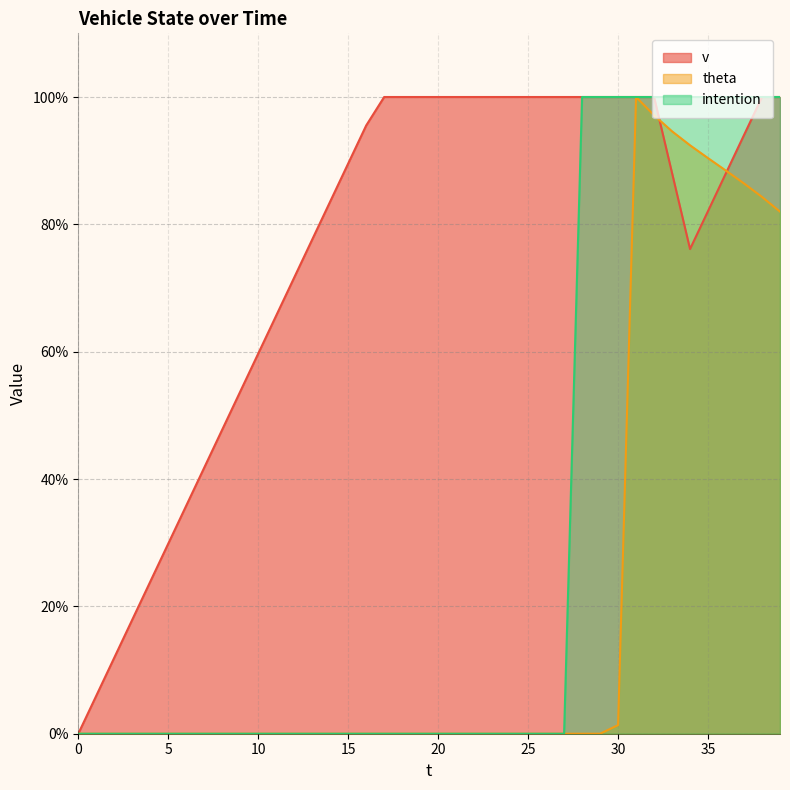

At which label is theta closest to 50?

39